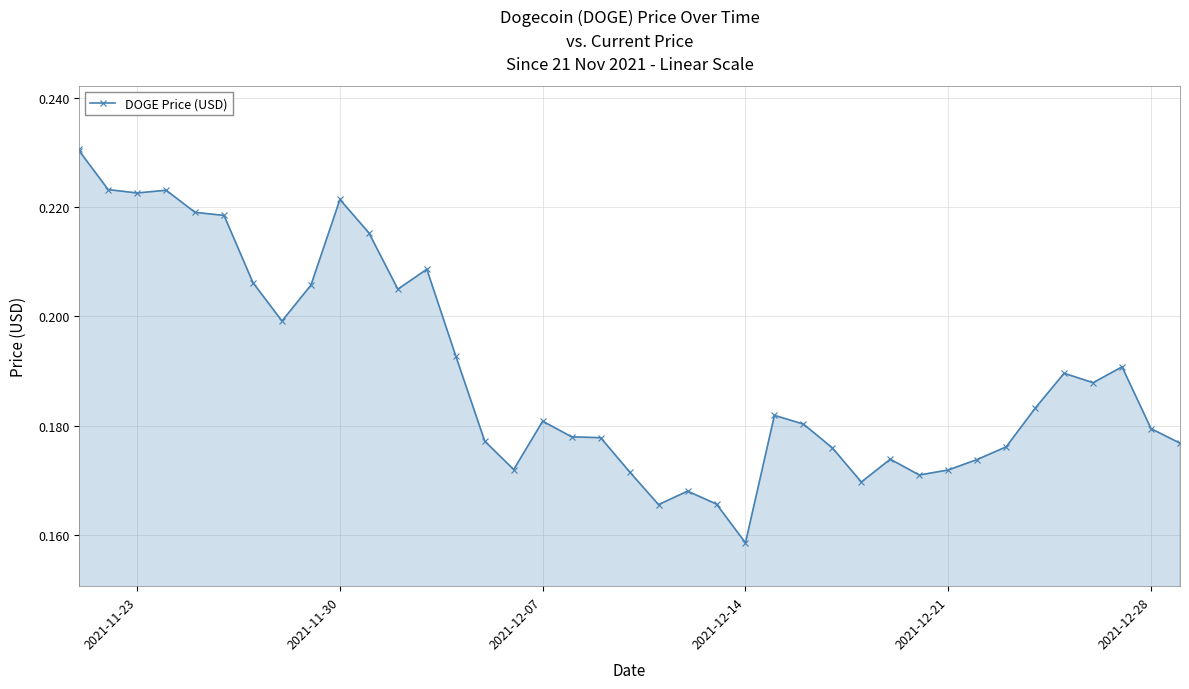

Reading right to left, list all the values displayed in this chart.

0.2	0.2	0.2	0.2	0.2	0.2	0.2	0.2	0.2	0.2	0.2	0.2	0.2	0.2	0.2	0.2	0.2	0.2	0.2	0.2	0.2	0.2	0.2	0.2	0.2	0.2	0.2	0.2	0.2	0.2	0.2	0.2	0.2	0.2	0.2	0.2	0.2	0.2	0.2	0.2